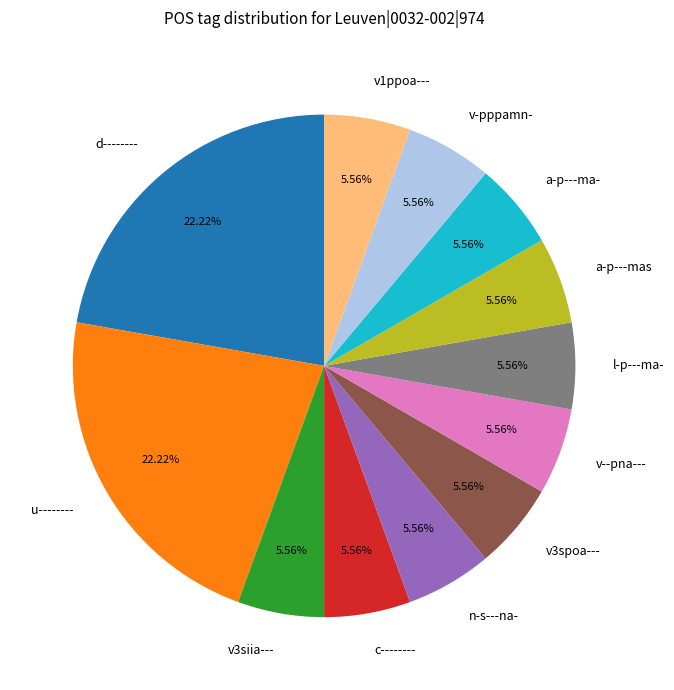

Is there a majority slice in this chart?

No